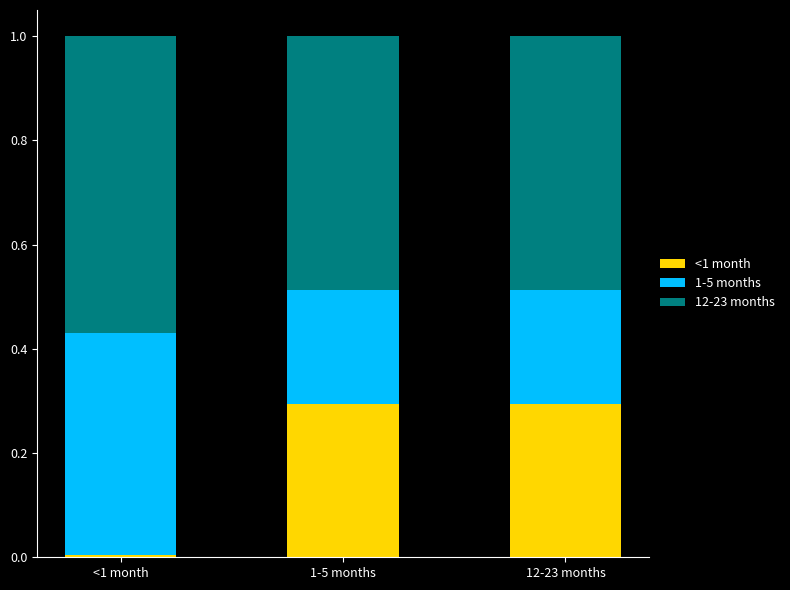

What is the total value across all series at 12-23 months?

1.0